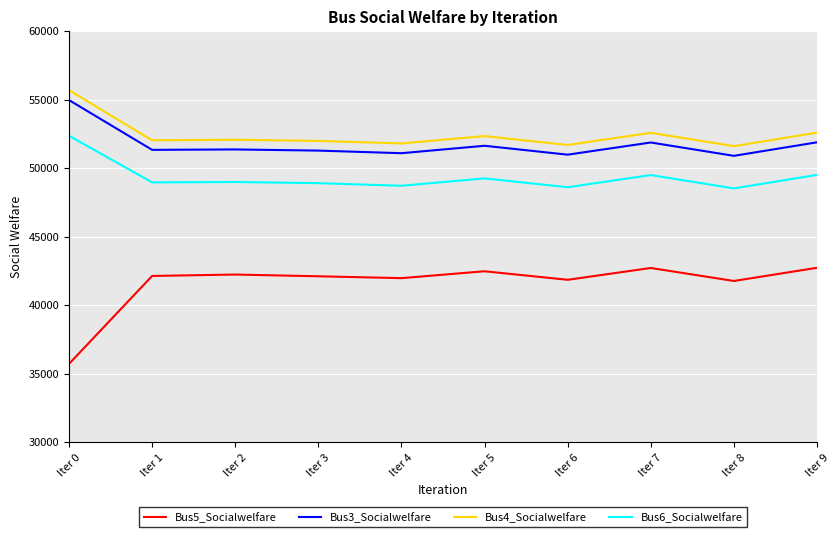

Between Iter 0 and Iter 5, which series saw the biggest shift?

Bus5_Socialwelfare